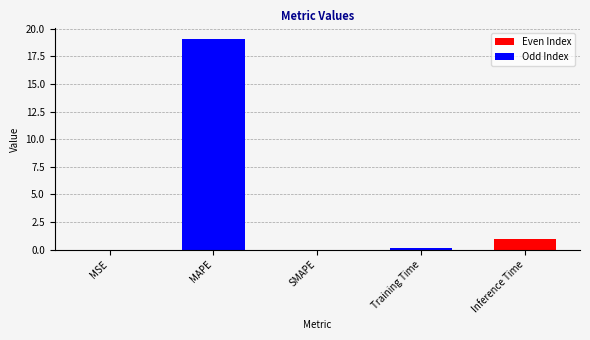

Between Inference Time and Training Time, which is larger?

Inference Time